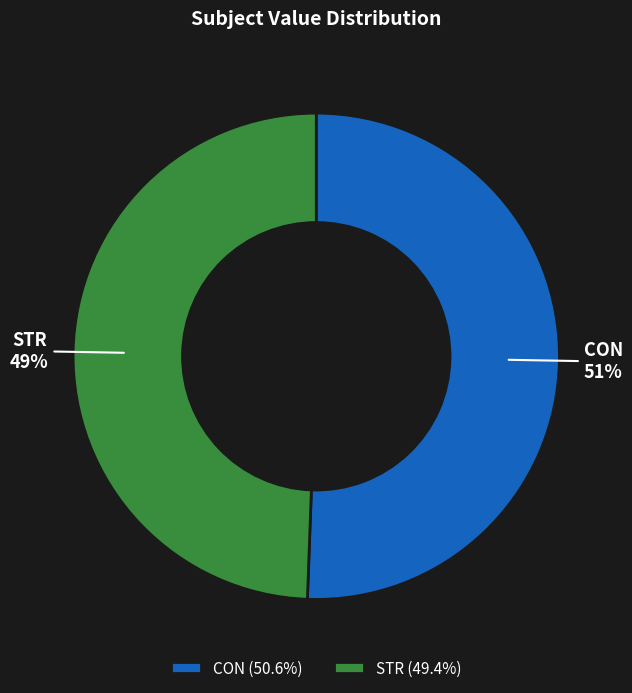

True or false: CON accounts for 51% of the total.

True